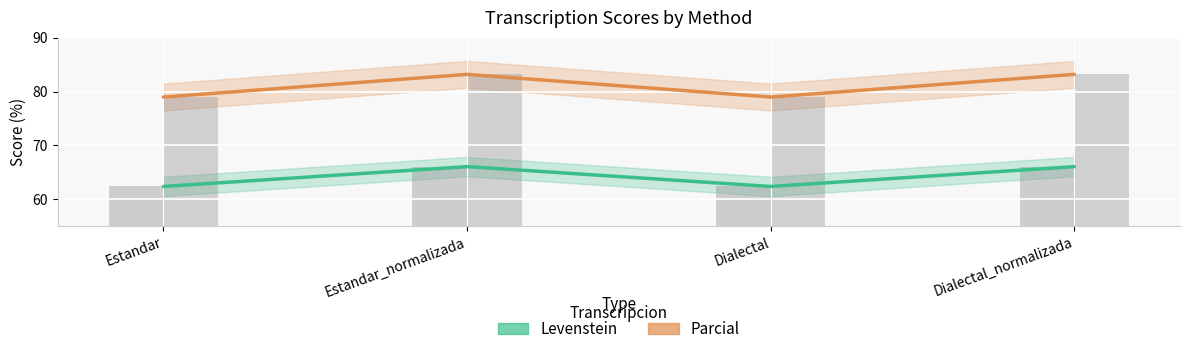

Rank the series by their maximum value, from lowest to highest.

Levenstein, Parcial